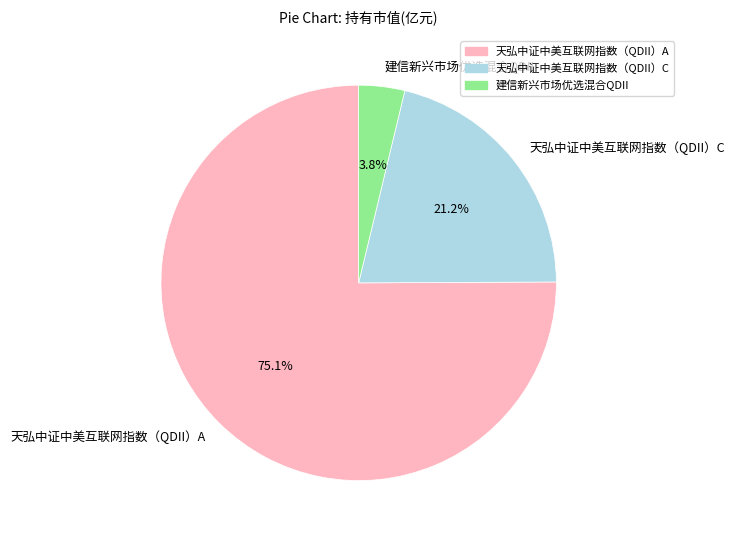

Which slice is the smallest?

建信新兴市场优选混合QDII